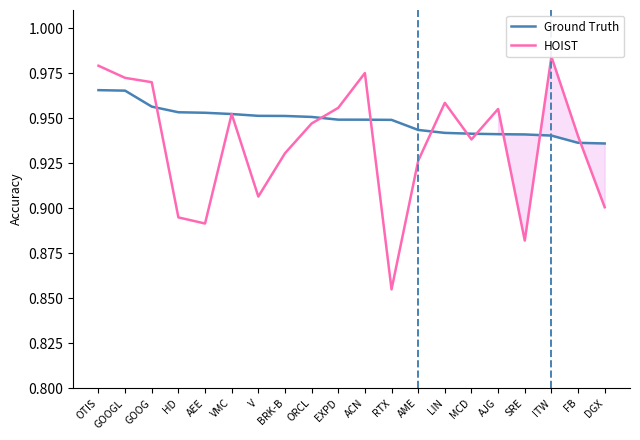

What is the label of the 16th point from the right?

AEE